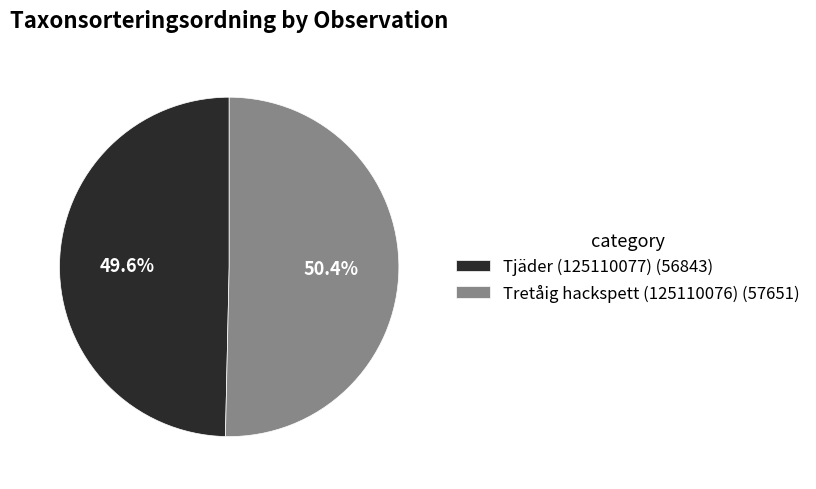

Count the number of slices in the pie.

2